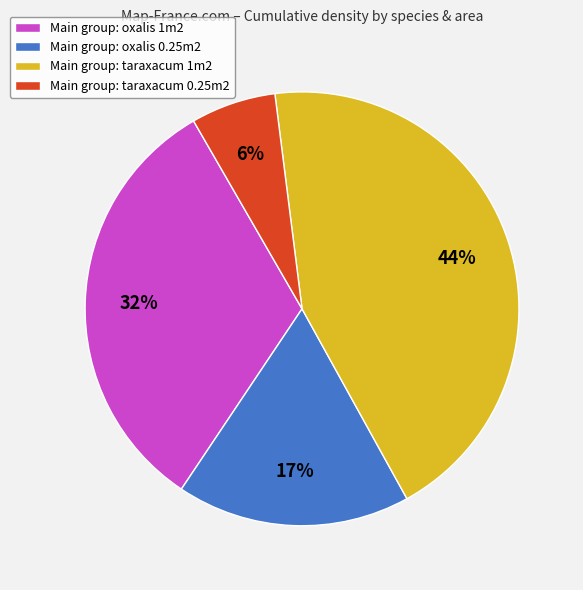

Approximately how many times larger is the value at Main group: oxalis 1m2 compared to Main group: oxalis 0.25m2?

1.9